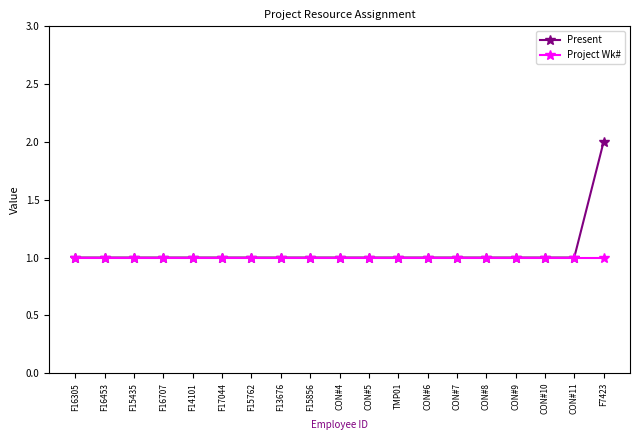

What is the label of the 9th point from the left?

F15856